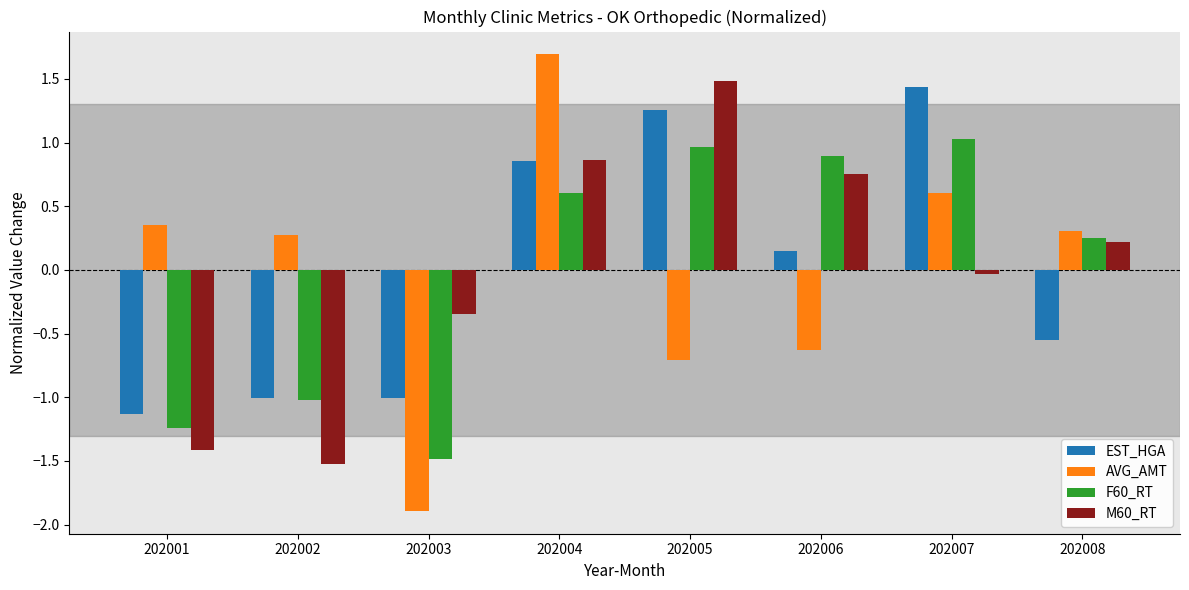

Which series changed the most between 202007 and 202008?

EST_HGA